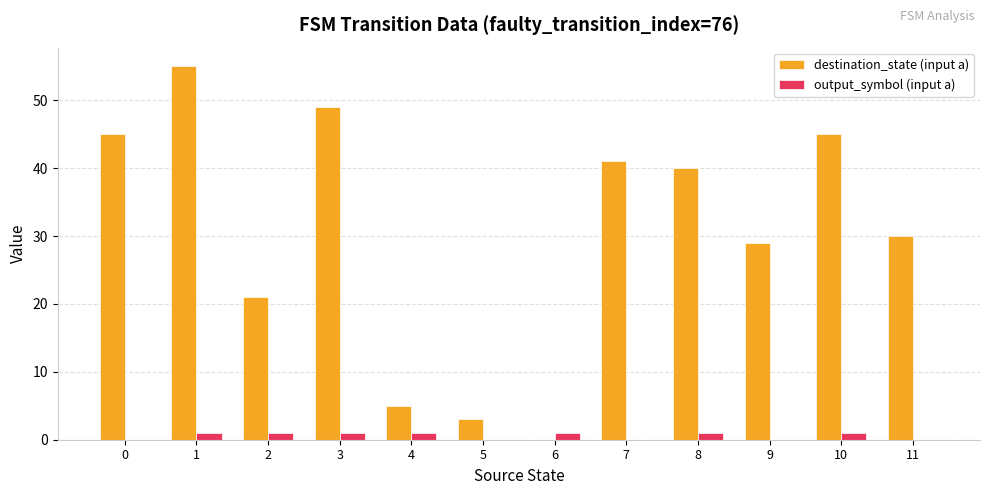

What are all the series names shown in the legend?

destination_state (input a), output_symbol (input a)